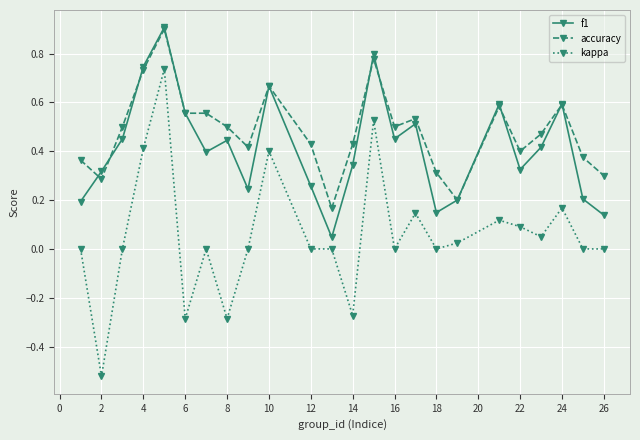

Rank the series by their average value, from lowest to highest.

kappa, f1, accuracy